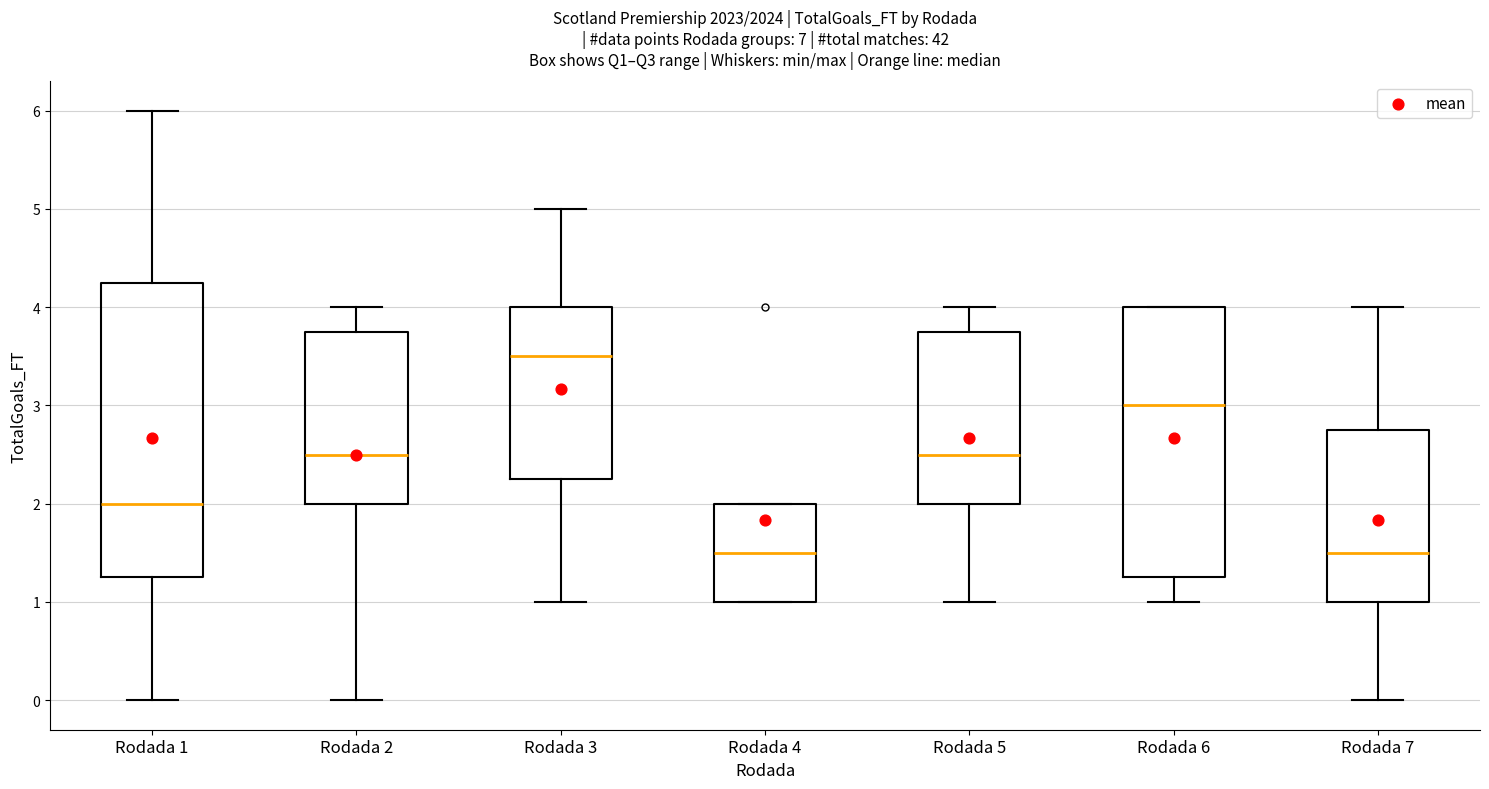

Reading left to right, transcribe this box plot: for each box, give where its median line is, the range the box spans, and where its two whiskers end, as read against the y-axis. The values are not printed on the chart, so give them approximately, as read against the axis.

Rodada 1: median 2.0, box 1.3 to 4.3, whiskers 0.0 to 6.0
Rodada 2: median 2.5, box 2.0 to 3.8, whiskers 0.0 to 4.0
Rodada 3: median 3.5, box 2.3 to 4.0, whiskers 1.0 to 5.0
Rodada 4: median 1.5, box 1.0 to 2.0, whiskers 1.0 to 2.0
Rodada 5: median 2.5, box 2.0 to 3.8, whiskers 1.0 to 4.0
Rodada 6: median 3.0, box 1.3 to 4.0, whiskers 1.0 to 4.0
Rodada 7: median 1.5, box 1.0 to 2.8, whiskers 0.0 to 4.0